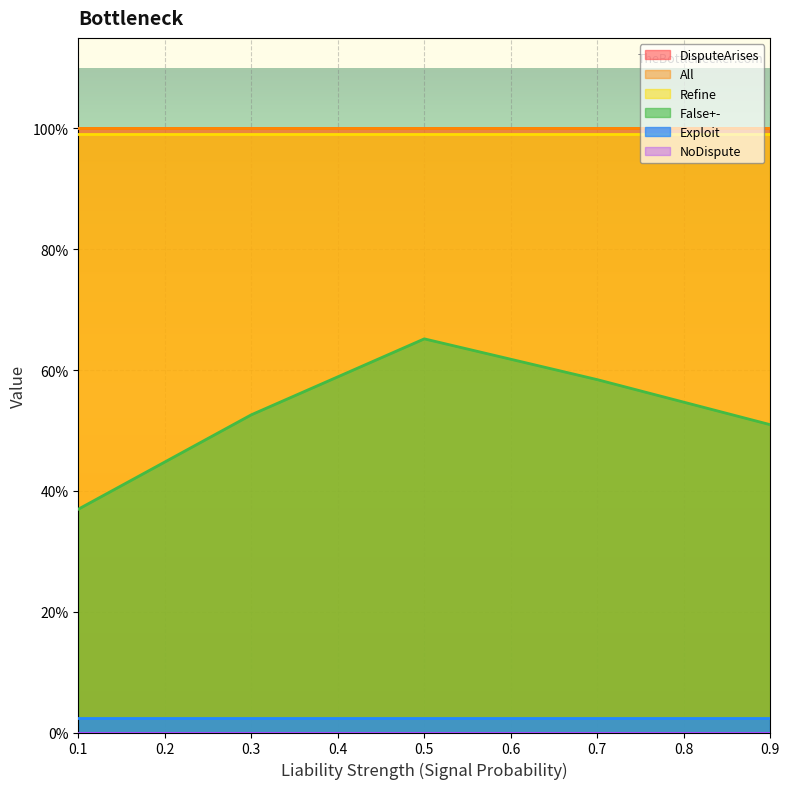

What is the lowest value of the False+- series?

0.4